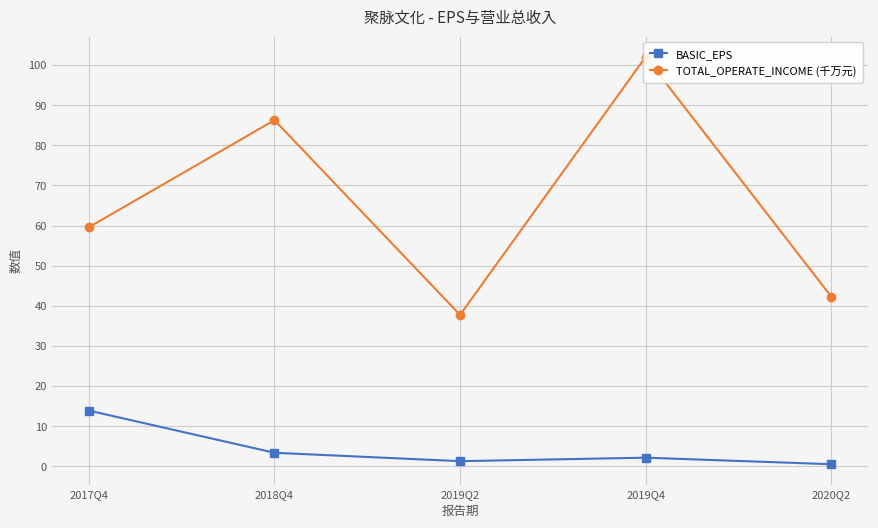

The BASIC_EPS series shows 3.4 at 2018Q4. True or false?

True